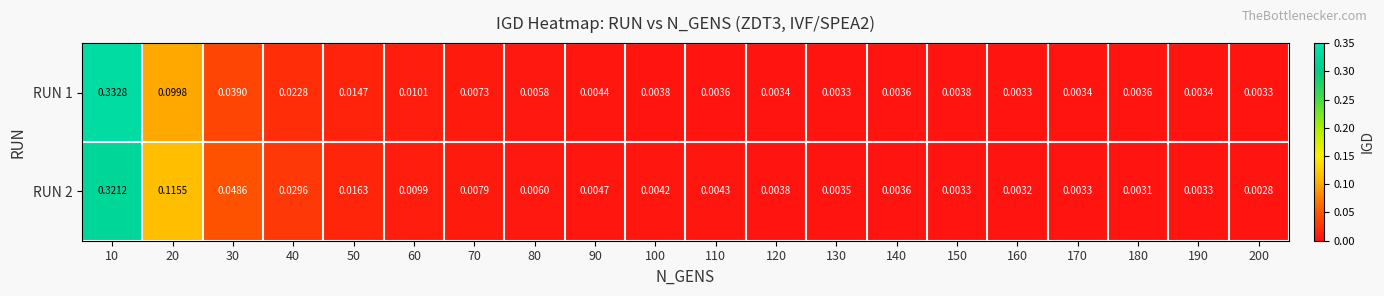

Is the value of RUN 1 at 20 greater than the value of RUN 2 at 60?

Yes